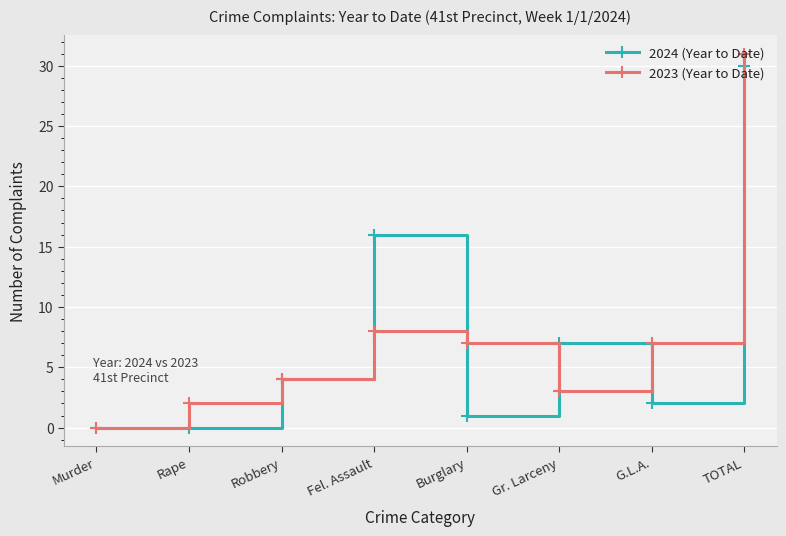

The 2024 (Year to Date) series shows -13 at Murder. True or false?

False